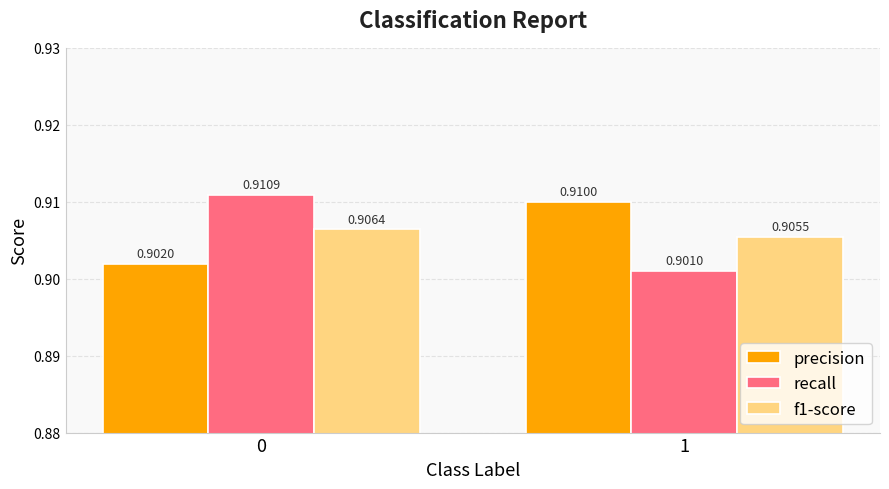

Which series has the widest spread of values?

recall